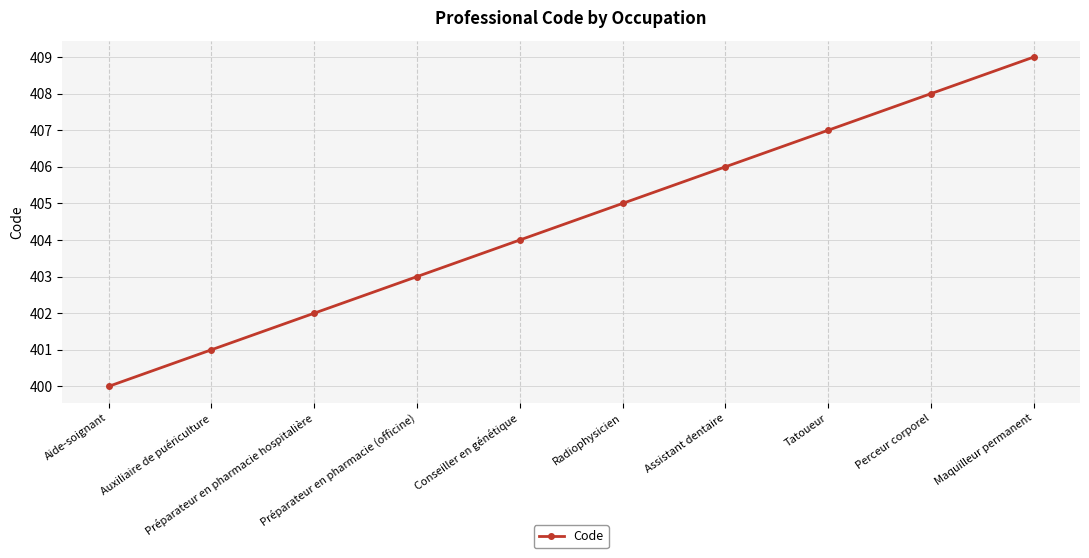

True or false: the data shows 242 at Perceur corporel.

False